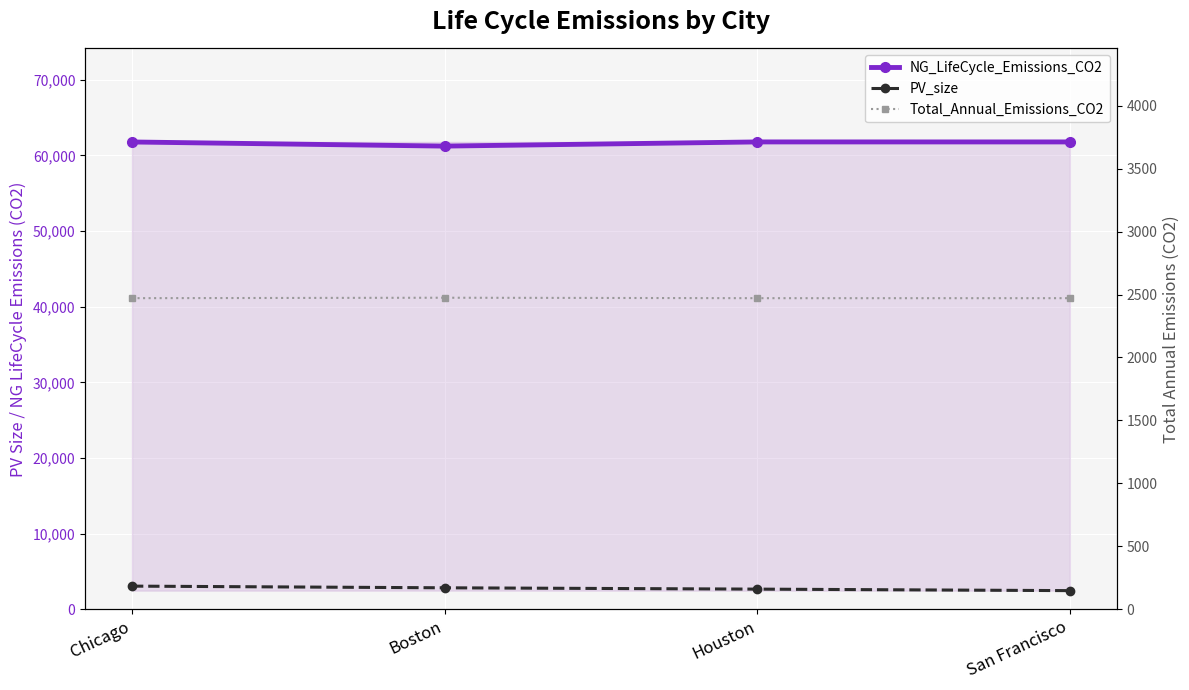

What value does the Total_Annual_Emissions_CO2 series have at San Francisco?

2471.1